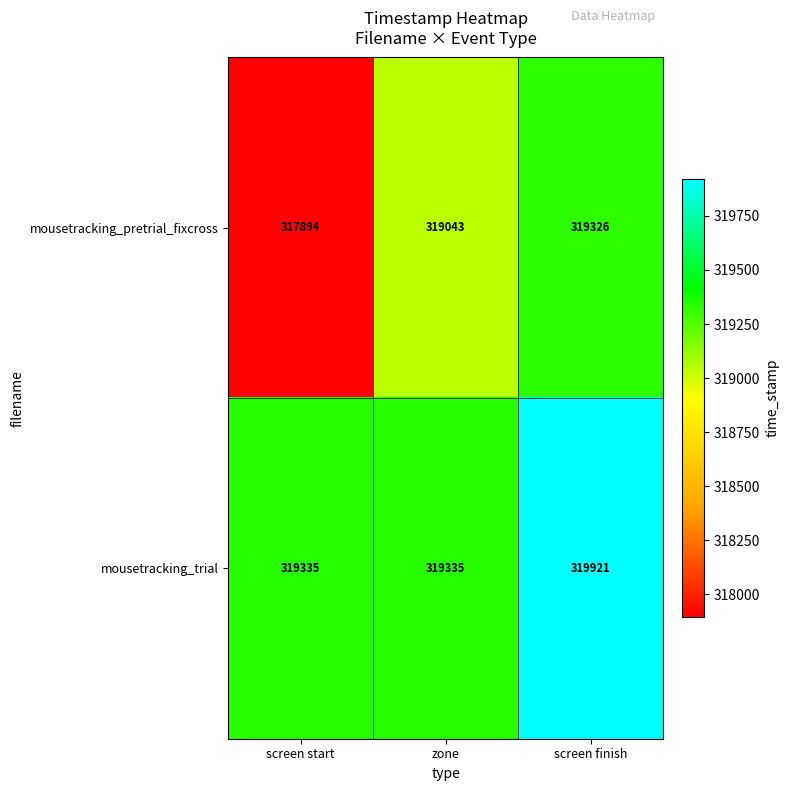

What is the maximum value shown in the chart?

319921